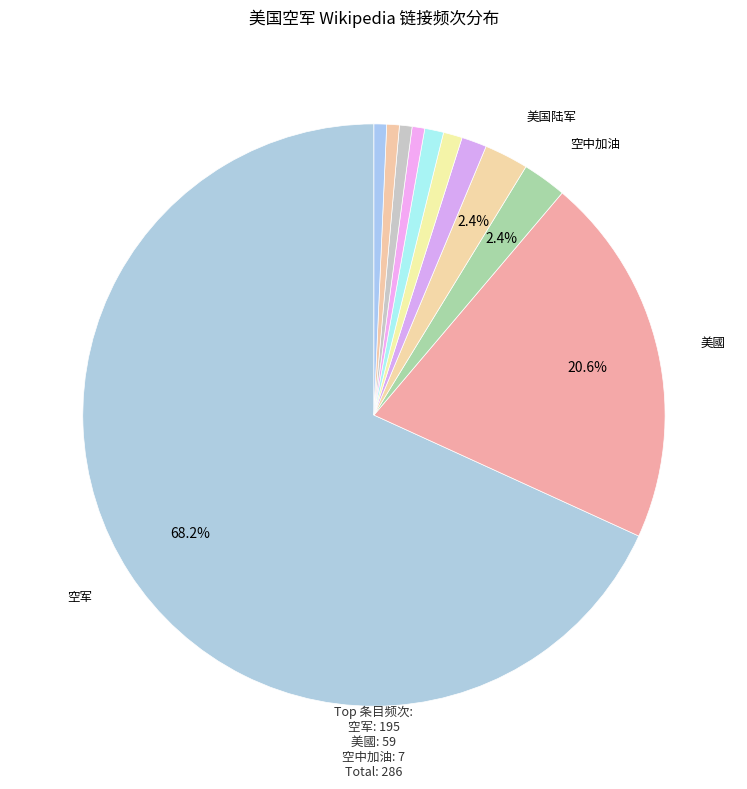

How many segments does this pie chart have?

11